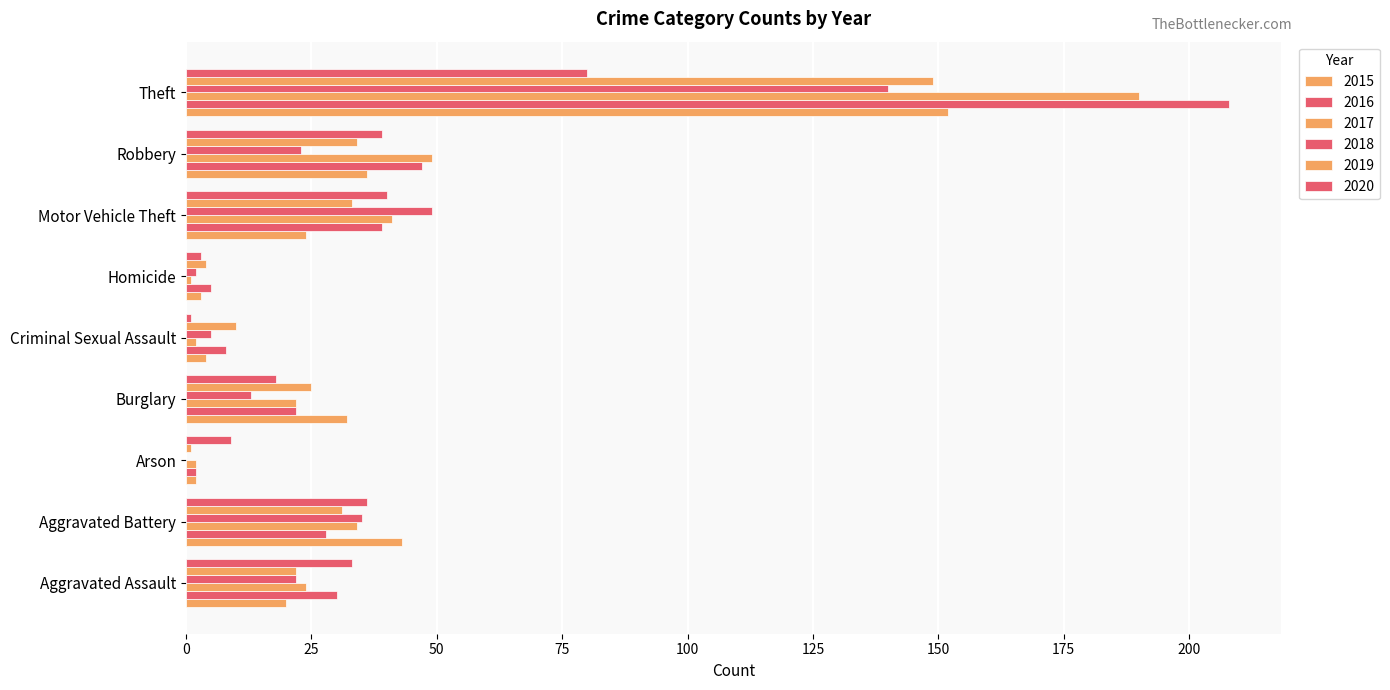

How many categories are shown in the chart?

9